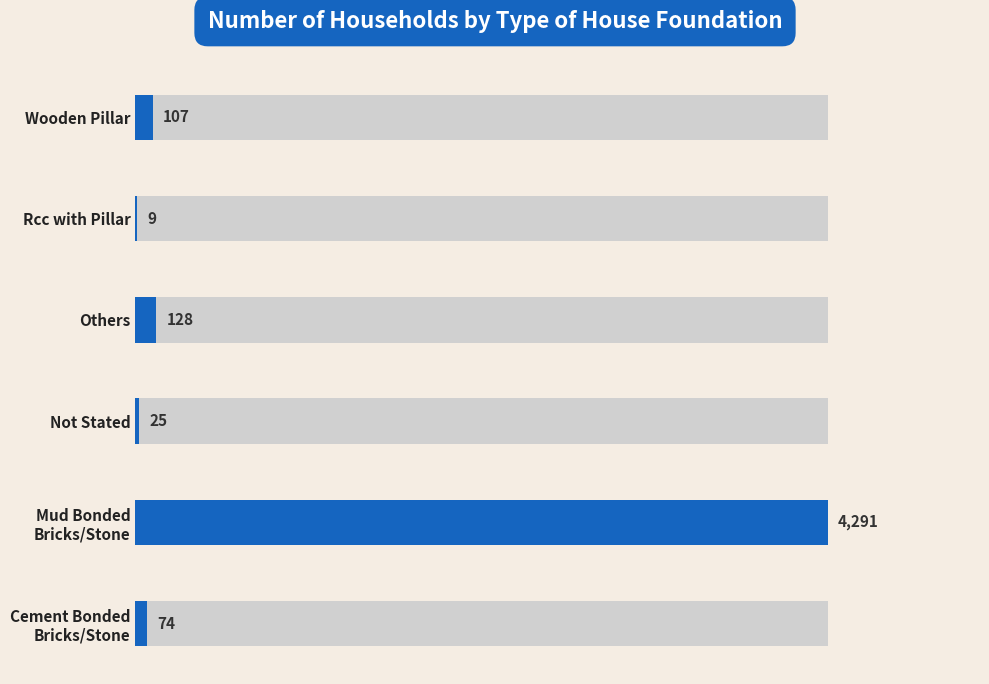

How many values exceed 107?

2